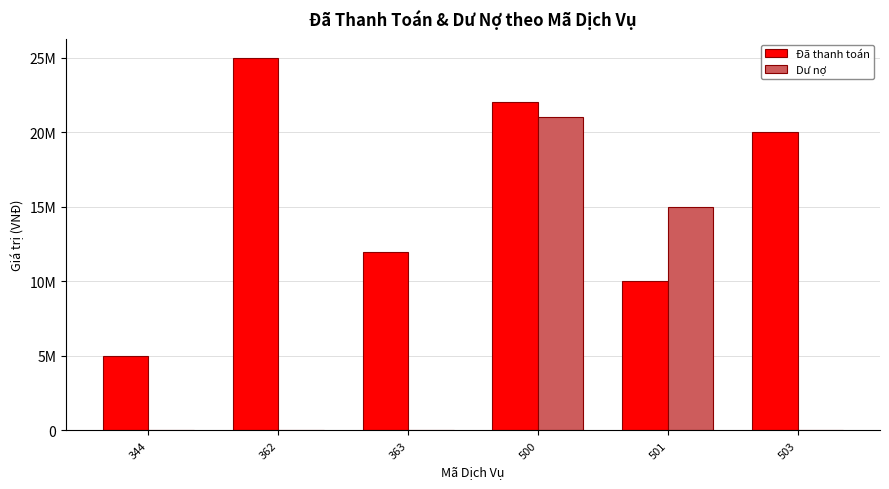

Which series has the largest range (max minus min)?

Dư nợ